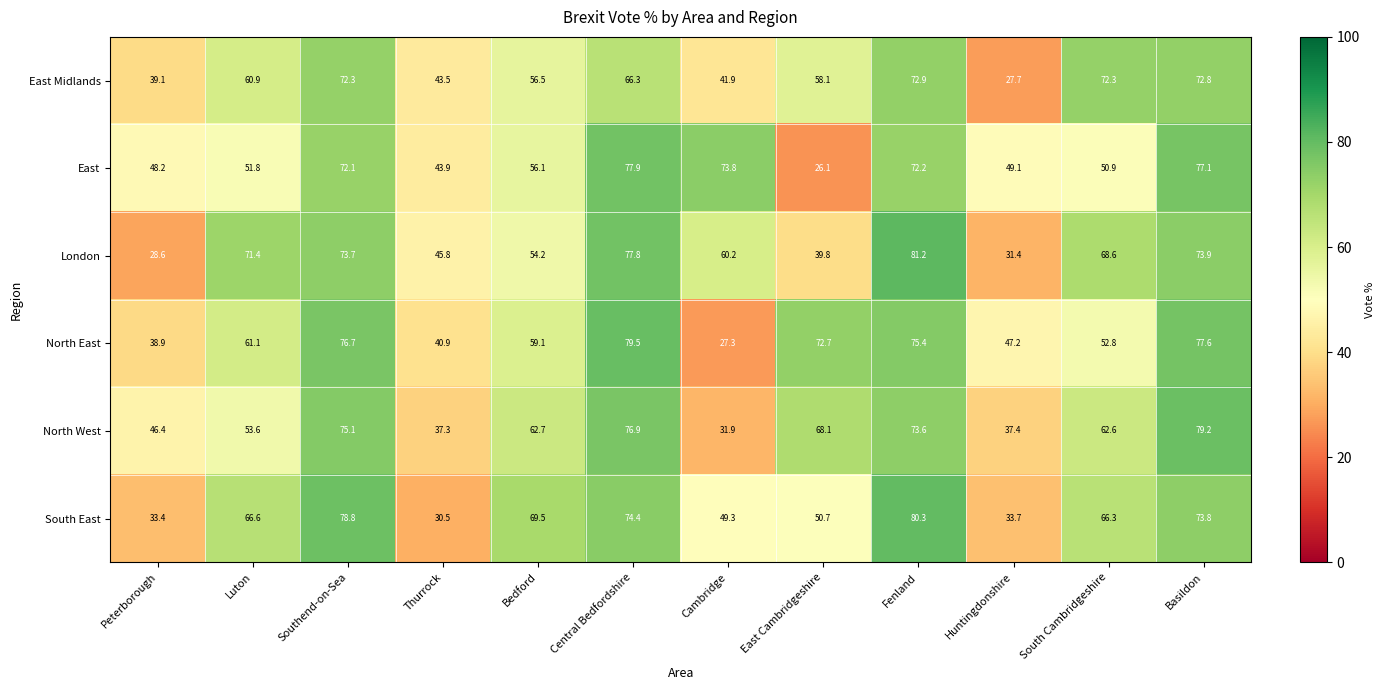

Which series has the largest range (max minus min)?

London